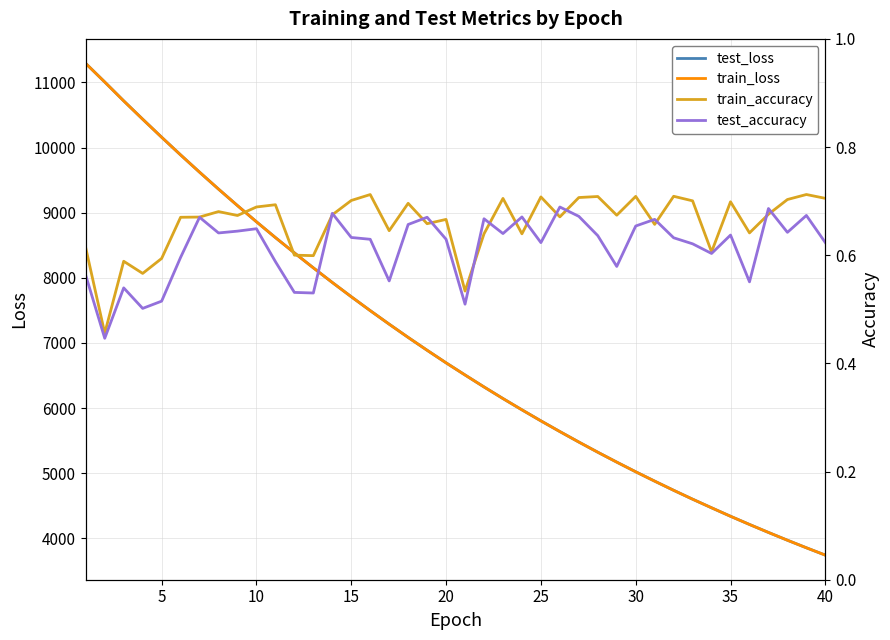

What is the maximum value for test_loss?

11289.6